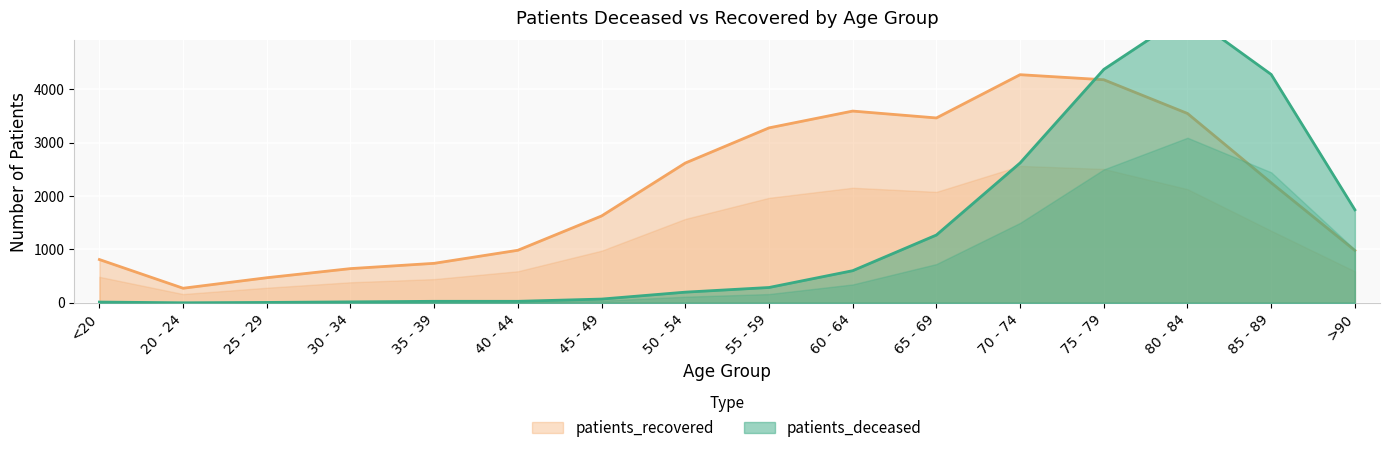

Which has a higher value, 65 - 69 or 70 - 74?

70 - 74